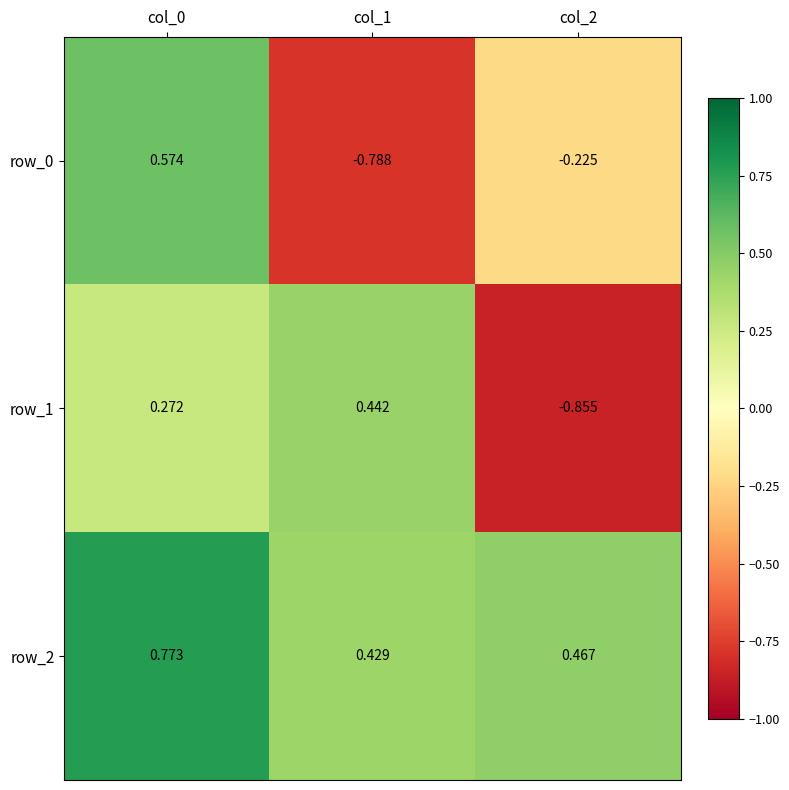

Reading left to right, what are all the values shown in this chart?

row_0: col_0=0.6	col_1=-0.8	col_2=-0.2
row_1: col_0=0.3	col_1=0.4	col_2=-0.9
row_2: col_0=0.8	col_1=0.4	col_2=0.5